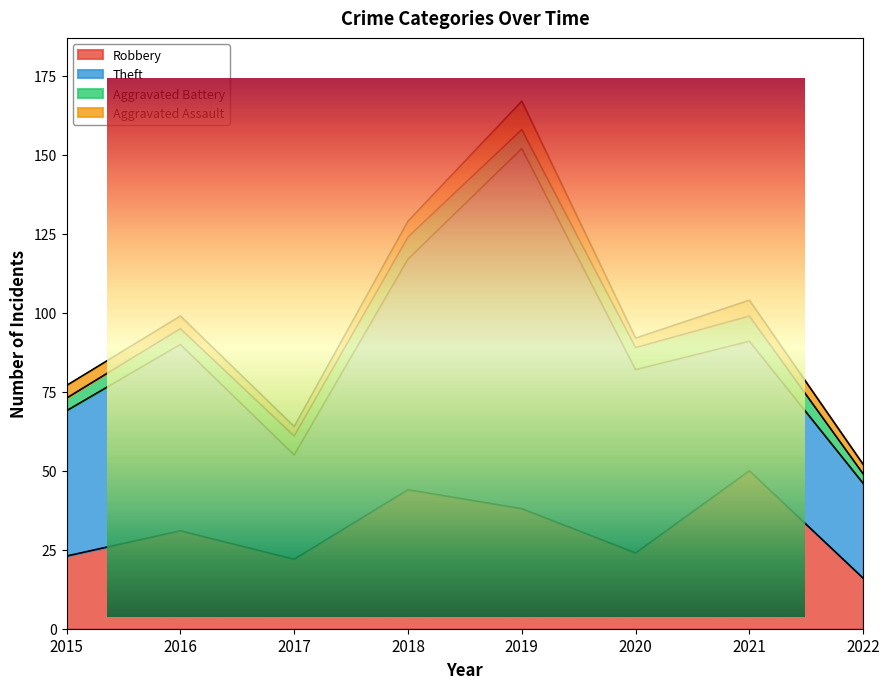

What is the total value across all series at 2020?

92